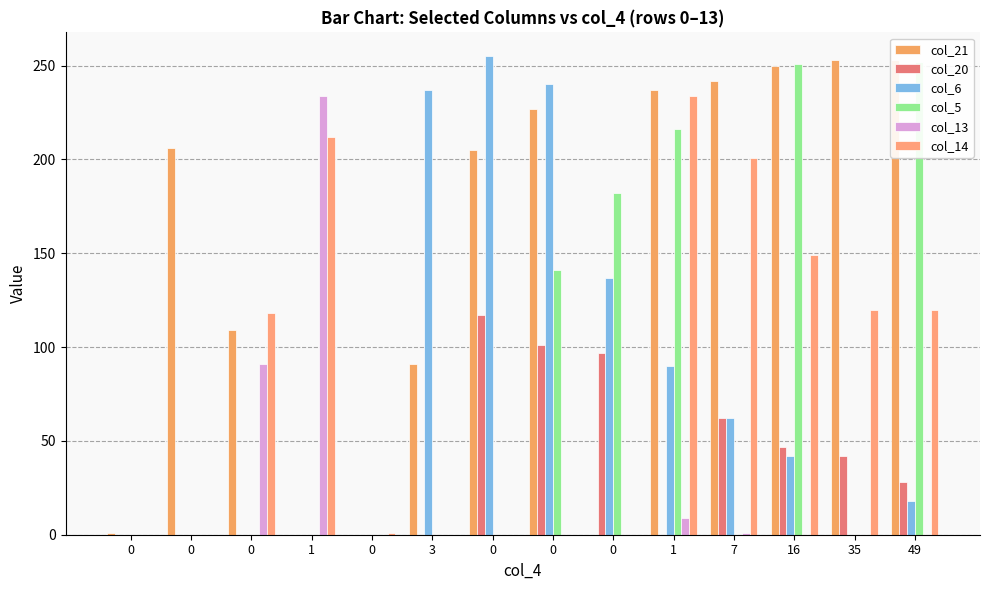

How many positive values does the col_21 series have?

11